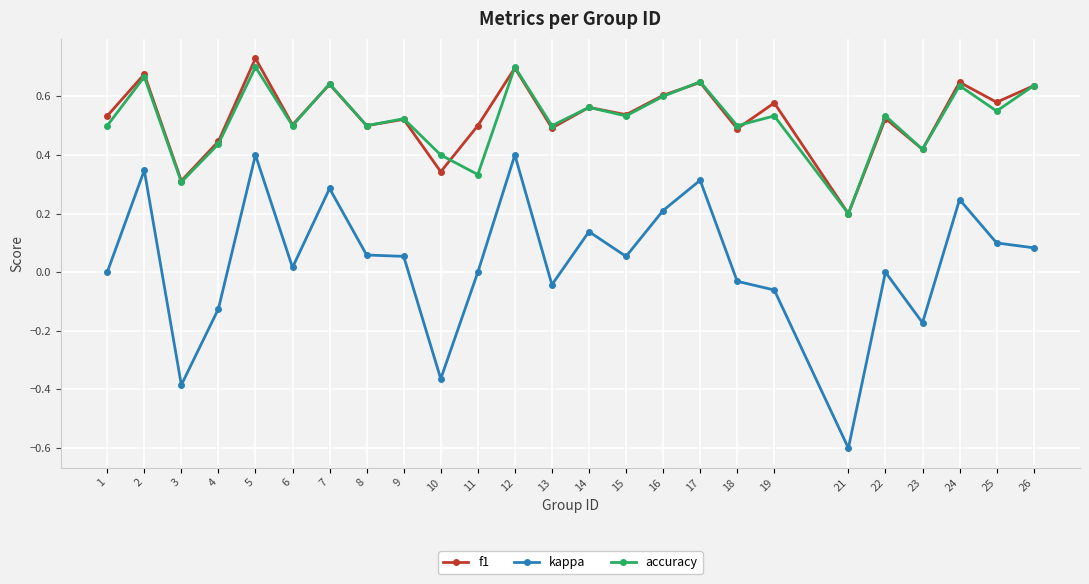

Is it true that kappa equals 0.4 at 12?

True